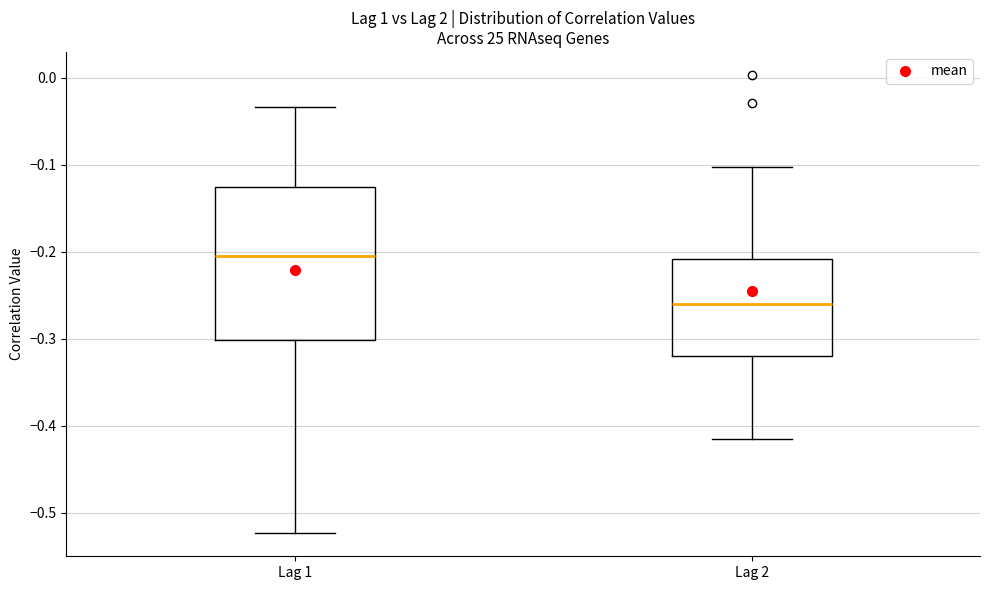

Where is the lower edge of the box for Lag 2 on the y-axis? The values are not printed on the chart, so give them approximately, as read against the axis.

-0.32